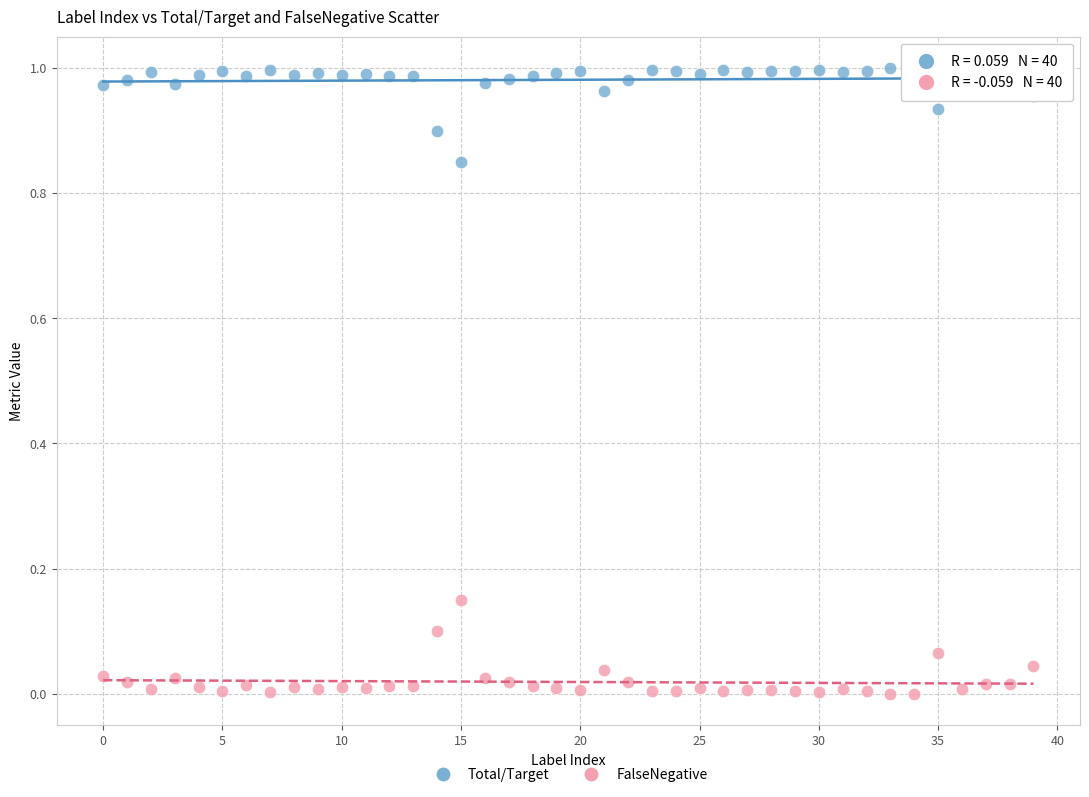

Which series reaches the maximum Y coordinate?

Total/Target